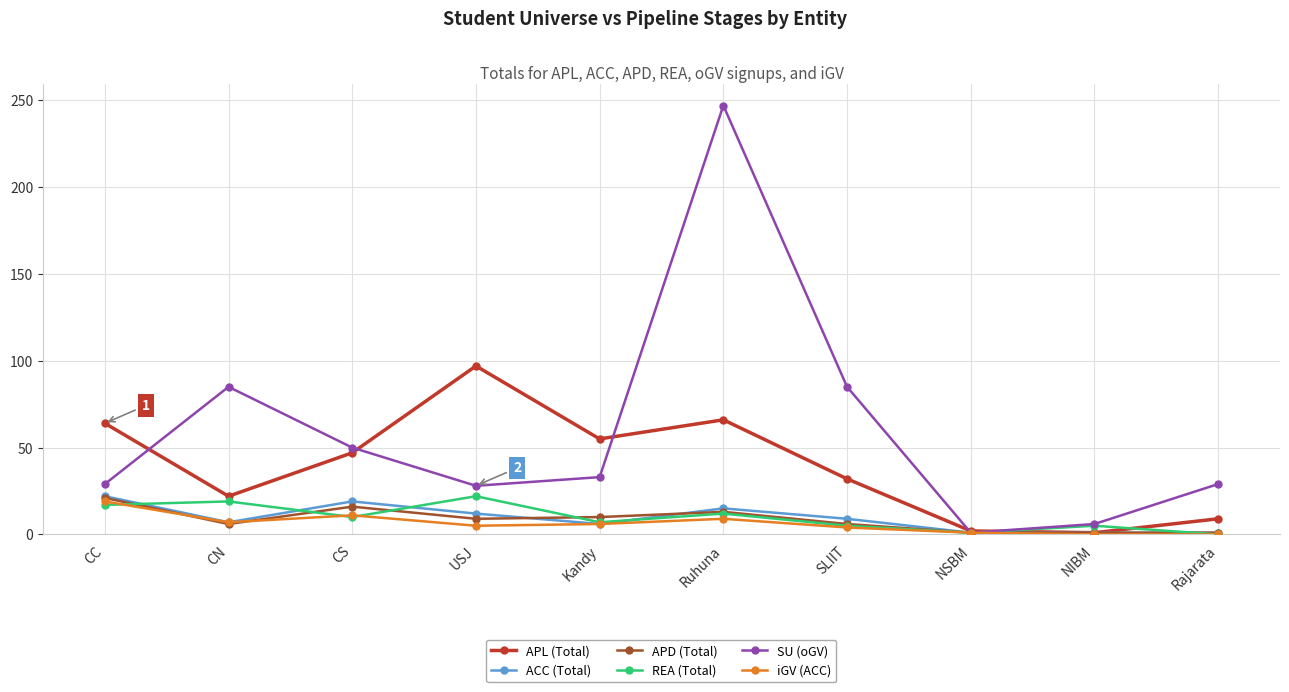

What is the maximum value shown in the chart?

247